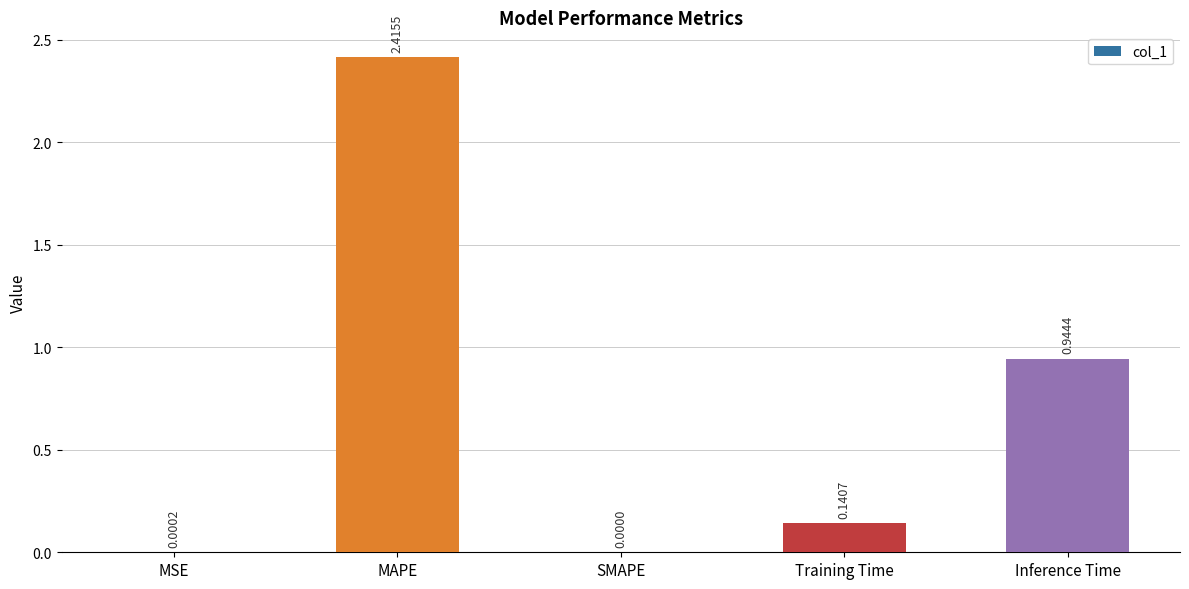

At which label is the value closest to 1?

Inference Time